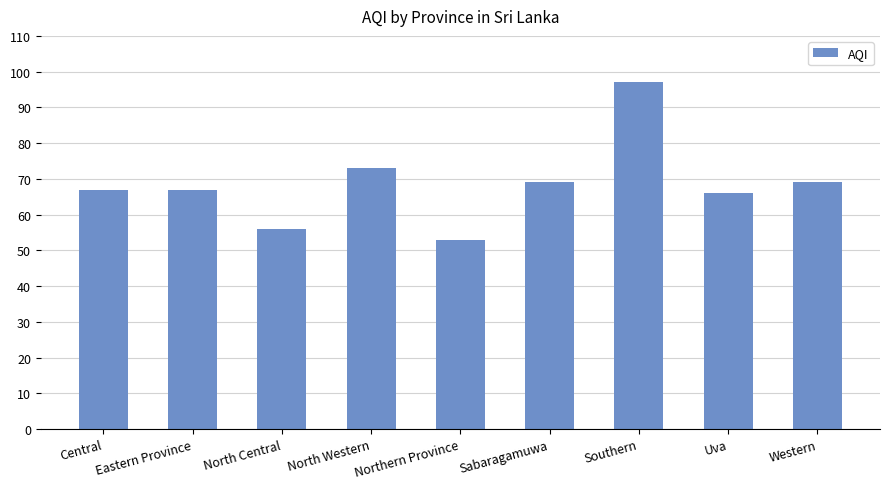

Which category has the highest value across all series?

Southern